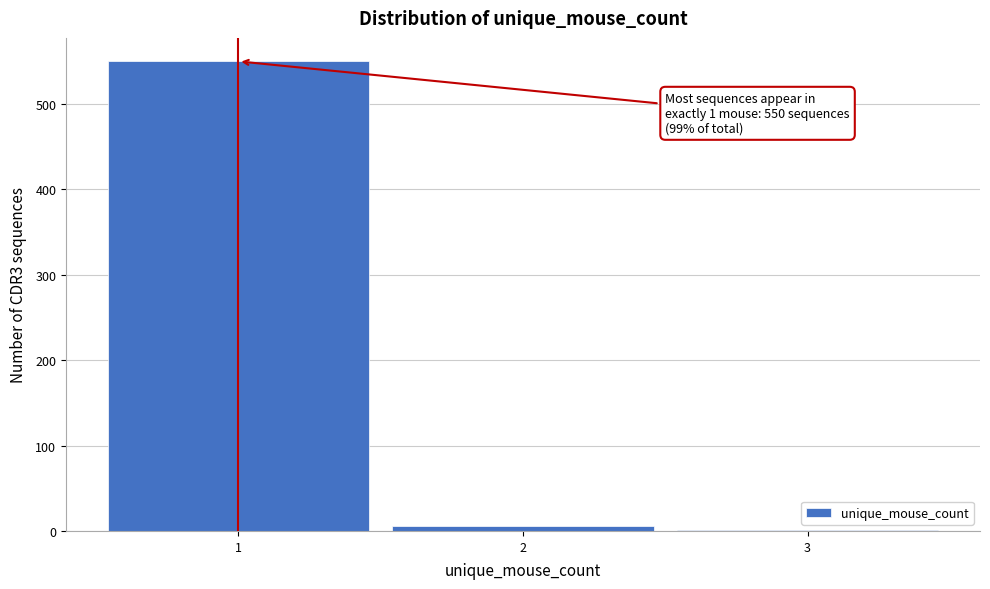

Over which range of the x-axis is the bar tallest?

0.5 to 1.5